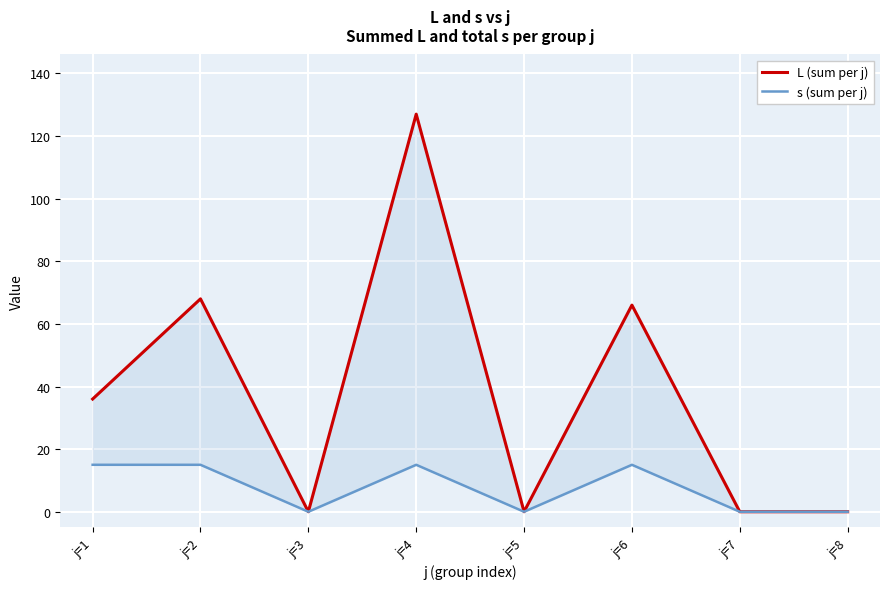

Reading right to left, extract all data points from this chart.

L (sum per j): j=8=0	j=7=0	j=6=66	j=5=0	j=4=127	j=3=0	j=2=68	j=1=36
s (sum per j): j=8=0	j=7=0	j=6=15	j=5=0	j=4=15	j=3=0	j=2=15	j=1=15